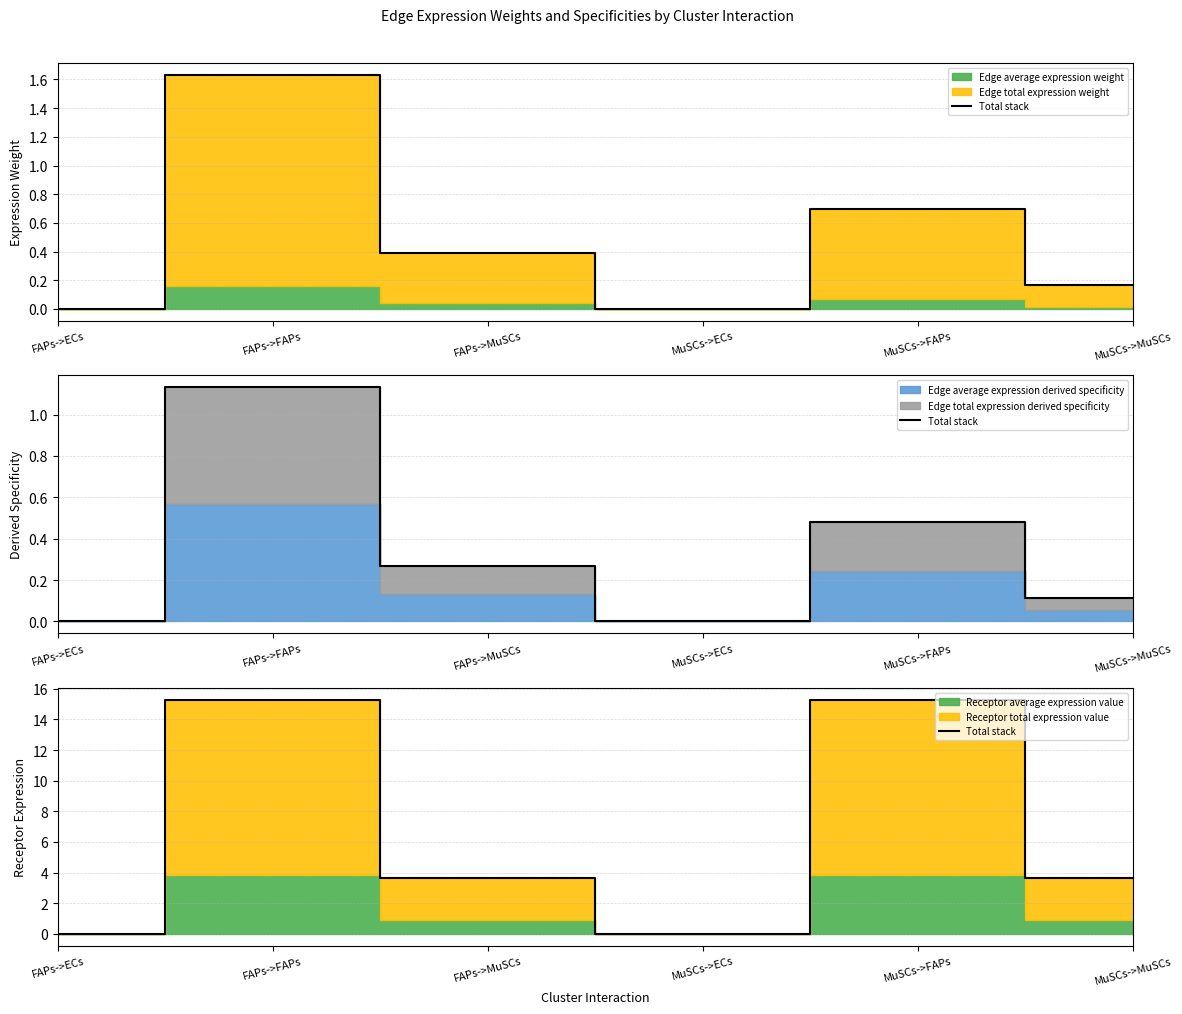

Rank the categories by value from highest to lowest.

FAPs->FAPs, MuSCs->FAPs, FAPs->MuSCs, MuSCs->MuSCs, FAPs->ECs, MuSCs->ECs